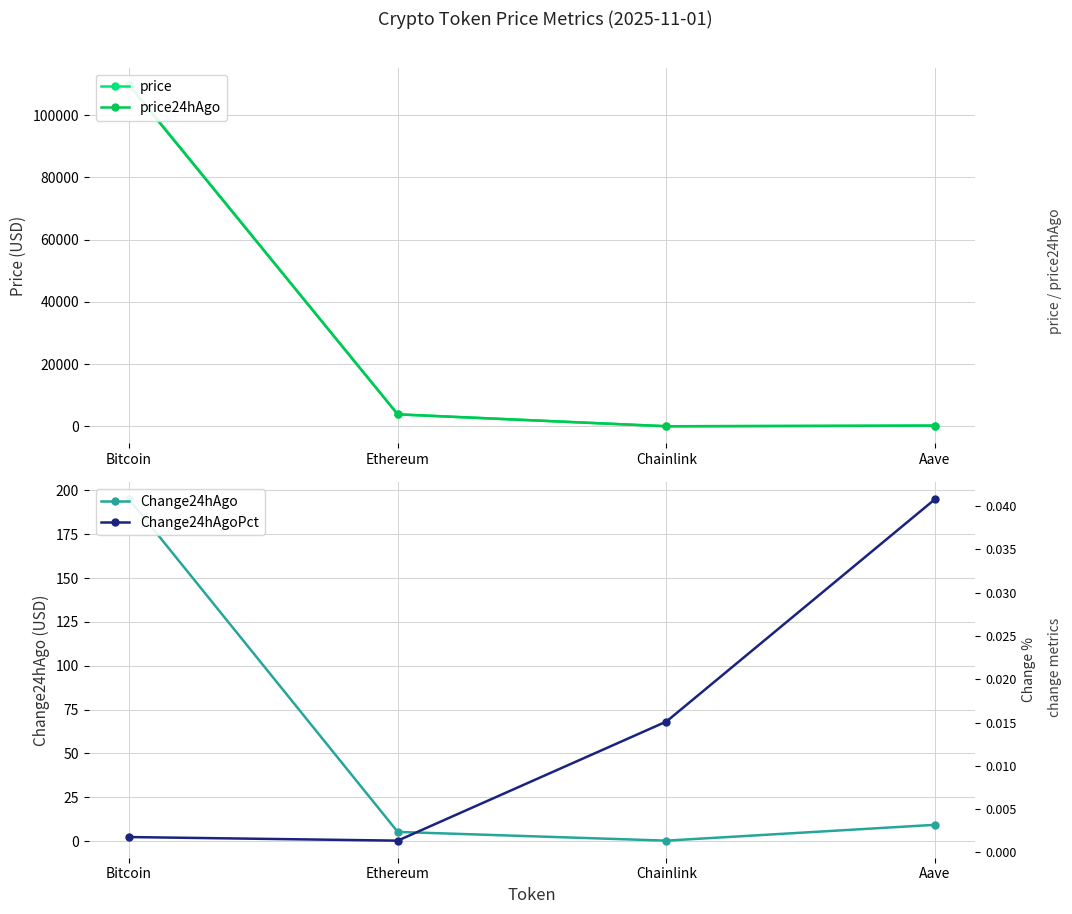

Which series has the widest spread of values?

price